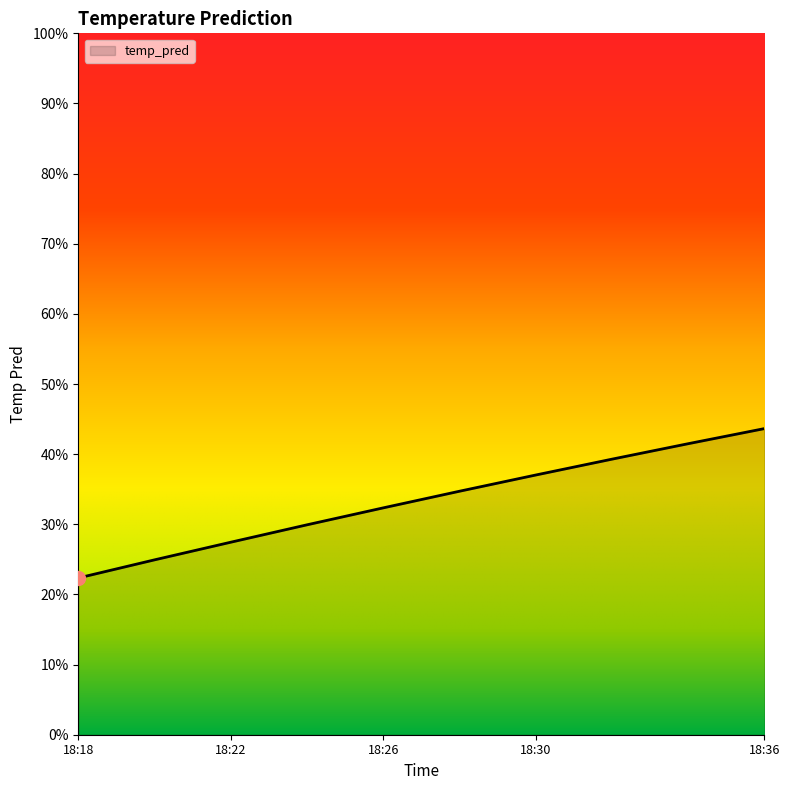

Reading left to right, list all the values displayed in this chart.

0.2	0.2	0.3	0.3	0.3	0.3	0.4	0.4	0.4	0.4